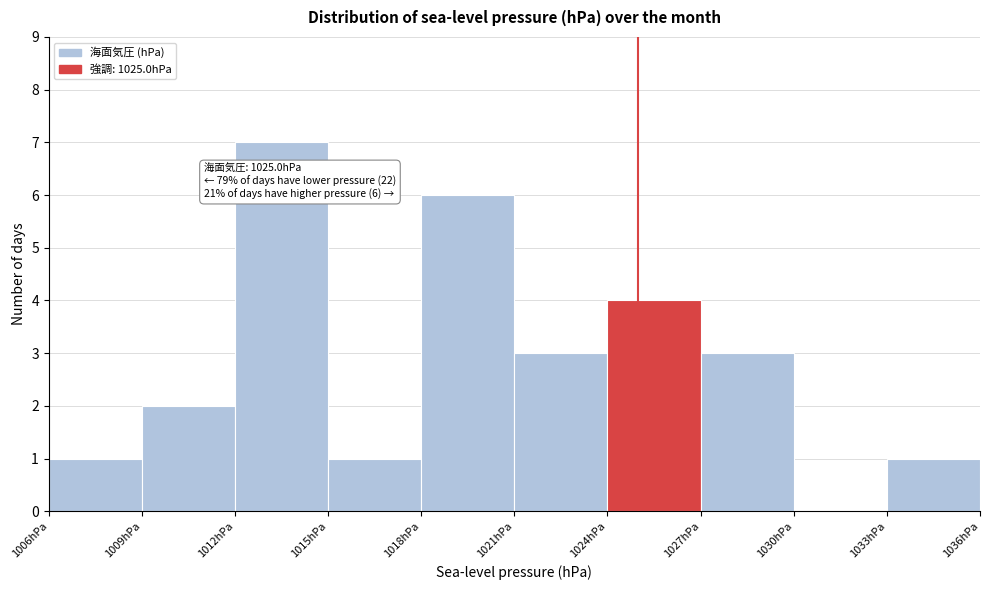

Which range on the x-axis has the tallest bar?

1012 to 1015